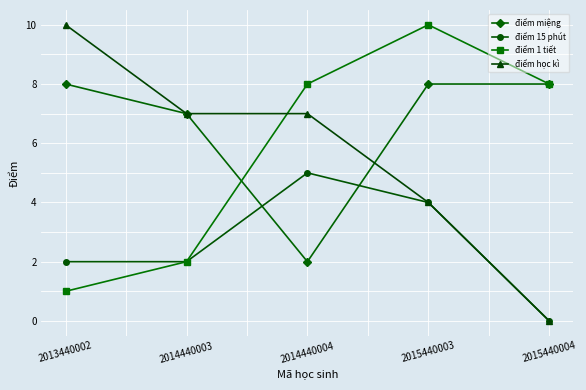

What is the total value across all series at 2013440002?

21